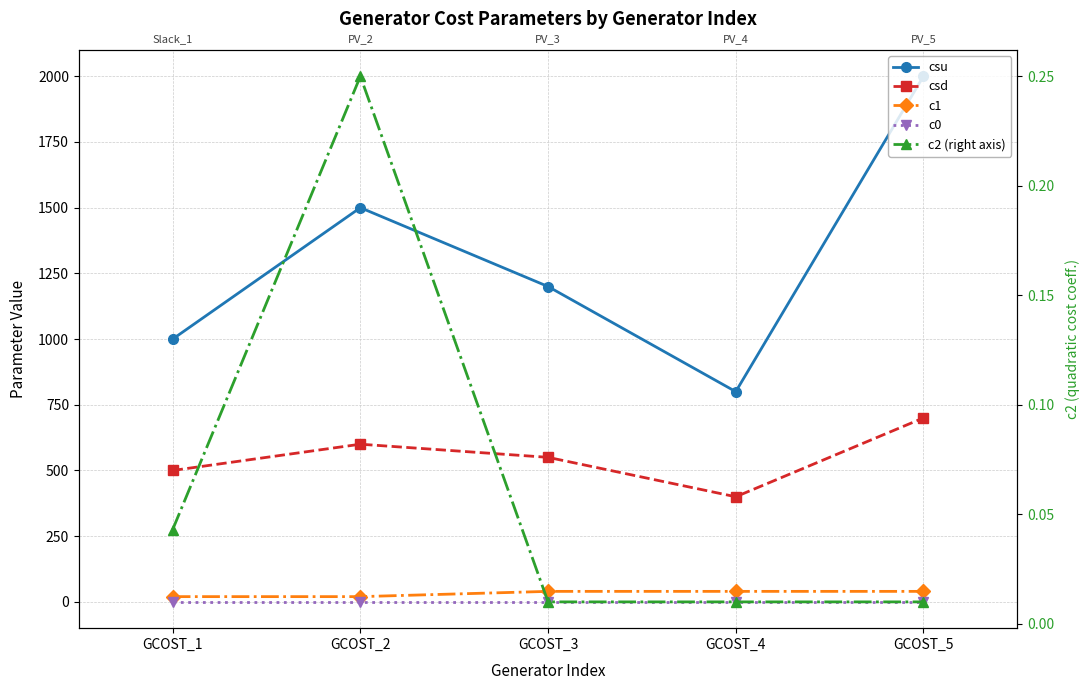

List the series in order of their peak value, lowest first.

c0, c2 (right axis), c1, csd, csu